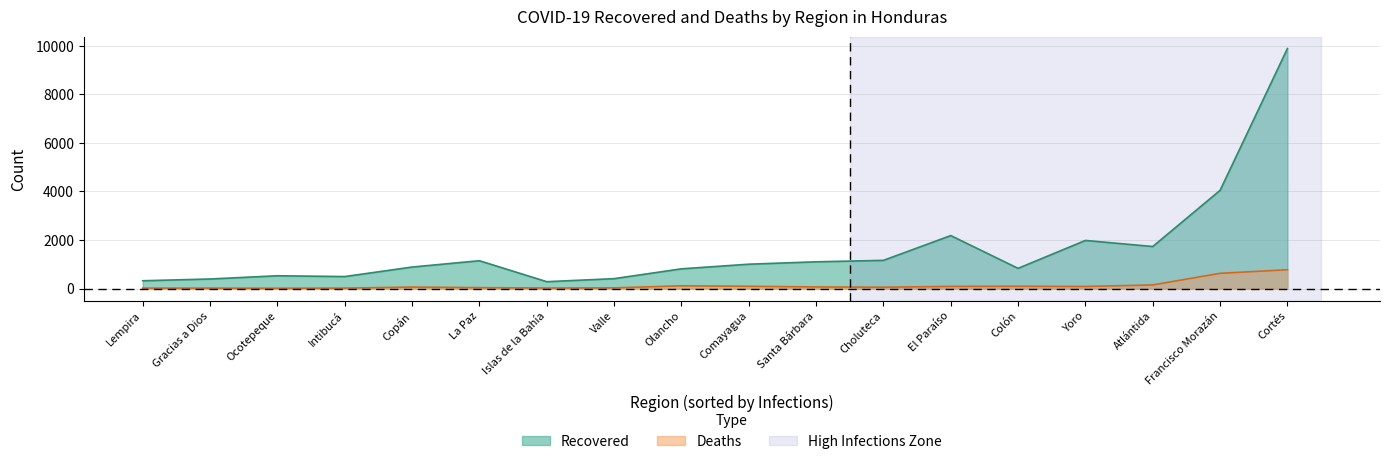

Is the value of Recovered at Olancho greater than the value of Deaths at Colón?

Yes